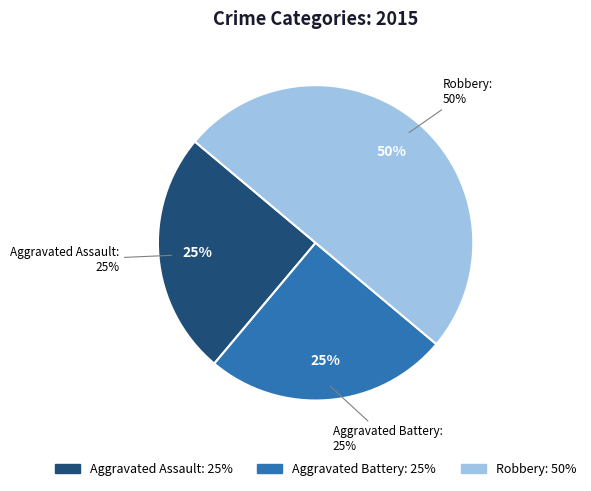

Which category has the smallest portion of the pie?

Aggravated Assault